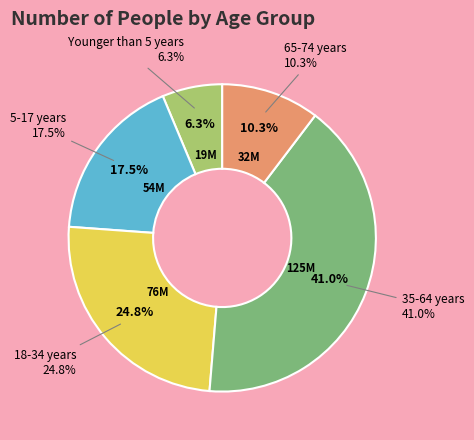

To the nearest percent, what is the difference between the largest and smallest slice percentages?

35%